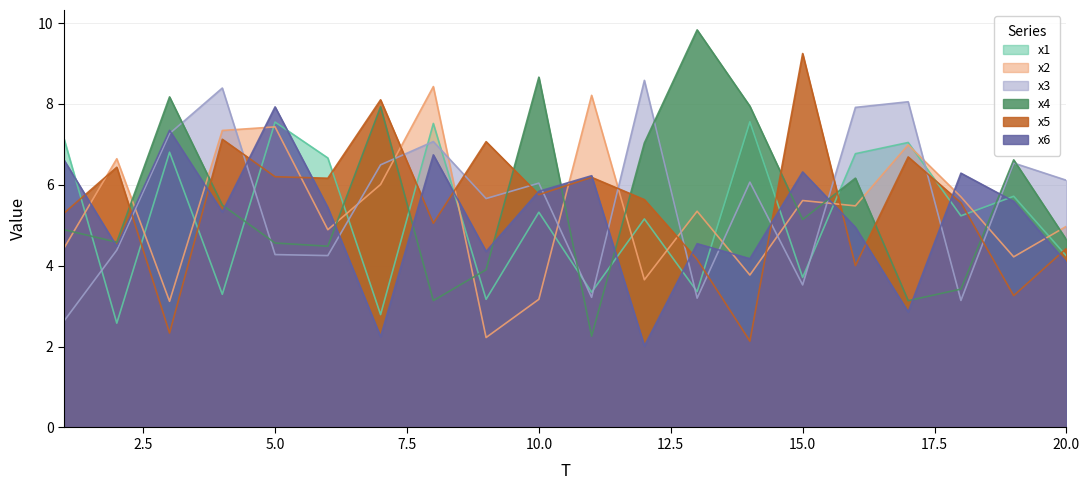

At how many categories does at least one series exceed 2?

20